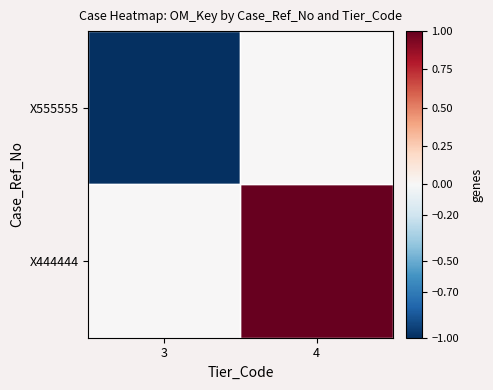

Which series has the largest total across all categories?

X444444